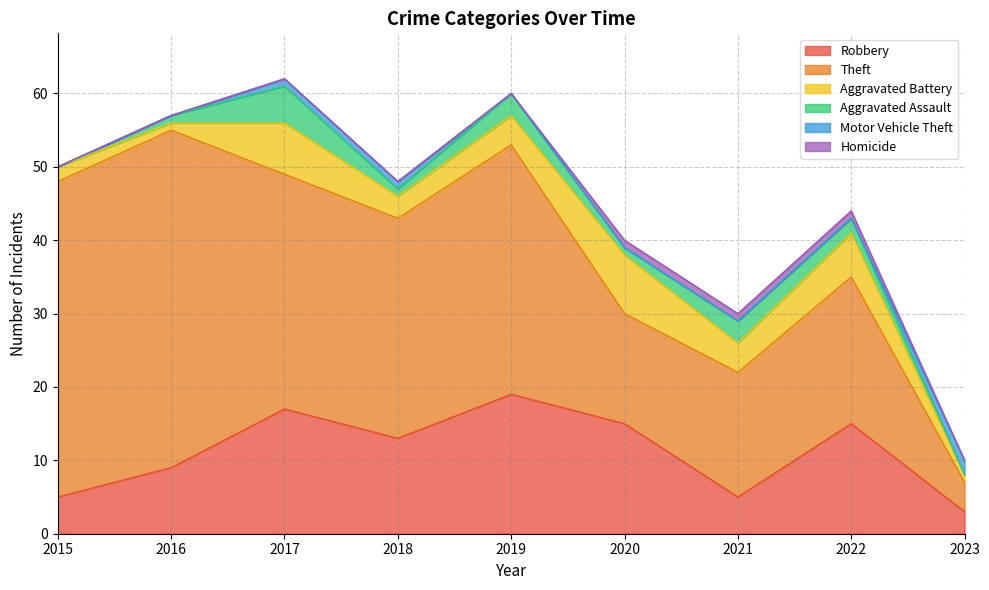

Where is the first local maximum for Aggravated Battery?

2017